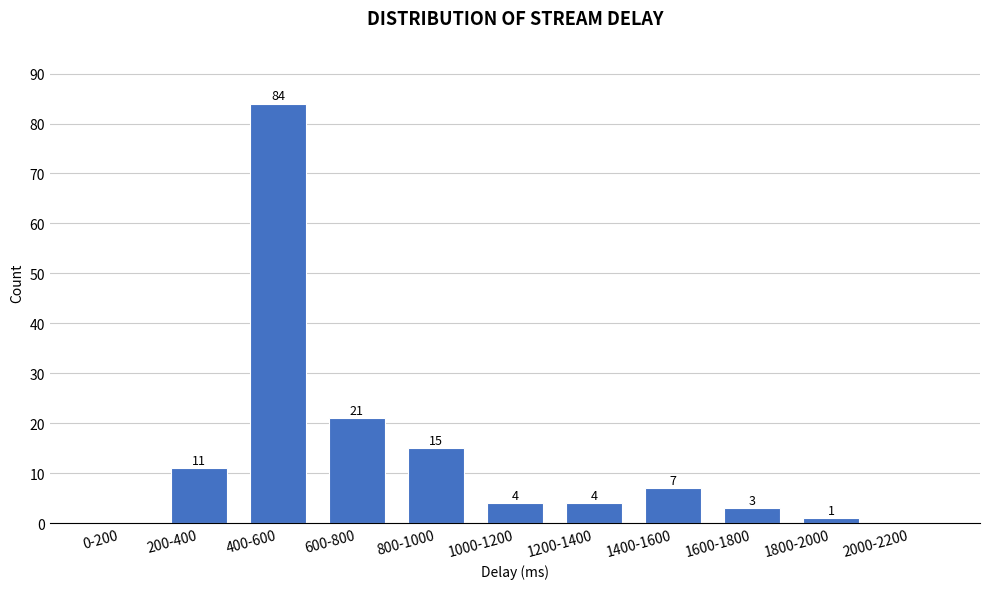

Reading left to right, transcribe all the data shown in this chart.

0-200=0	200-400=11	400-600=84	600-800=21	800-1000=15	1000-1200=4	1200-1400=4	1400-1600=7	1600-1800=3	1800-2000=1	2000-2200=0